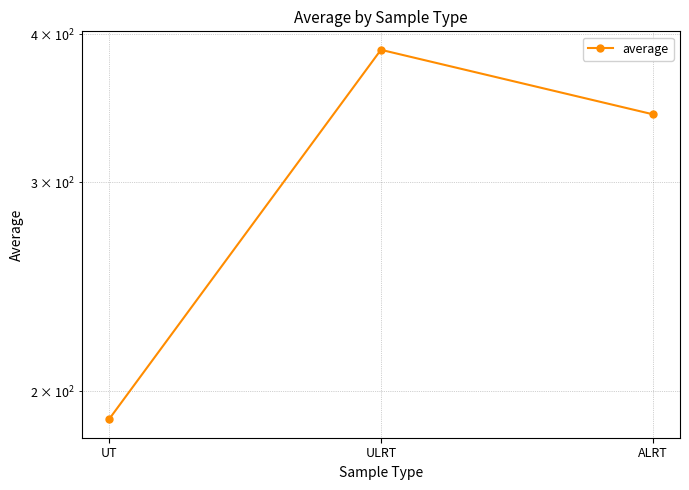

How many series are shown in this chart?

1